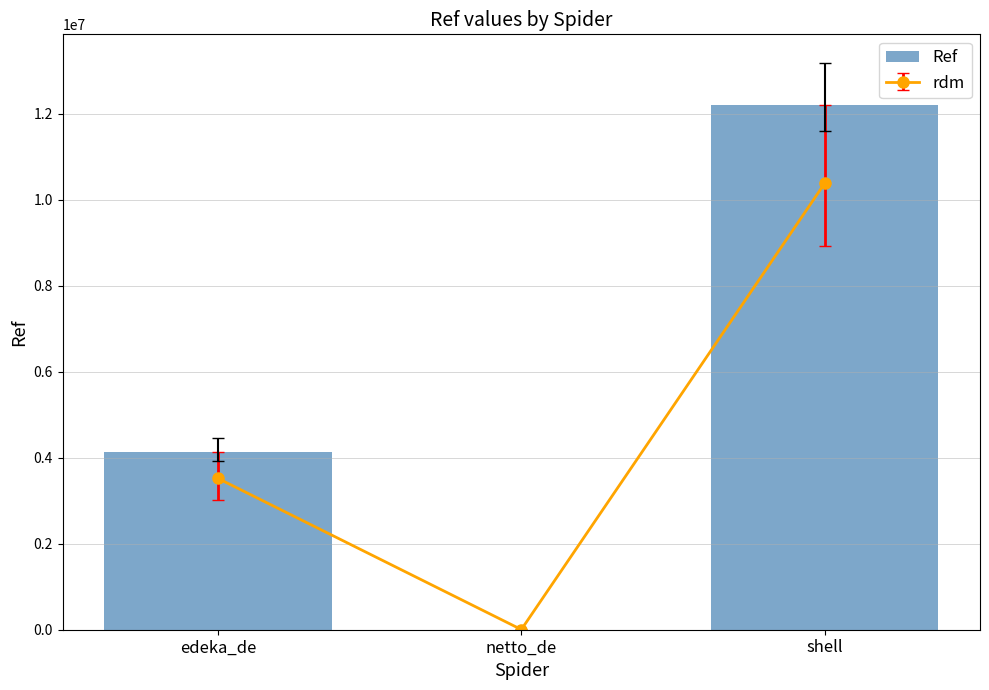

Does the chart contain any negative values?

No